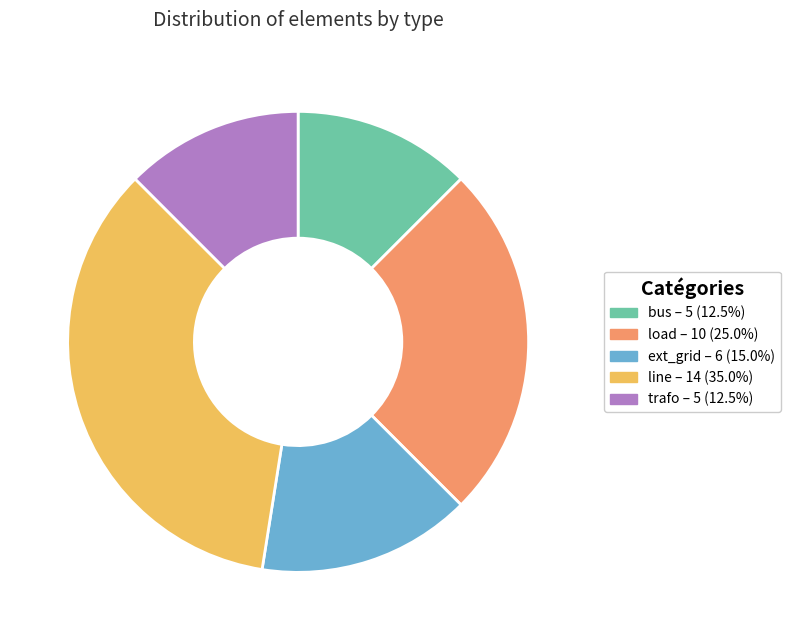

Does ext_grid represent more than half of the total?

No